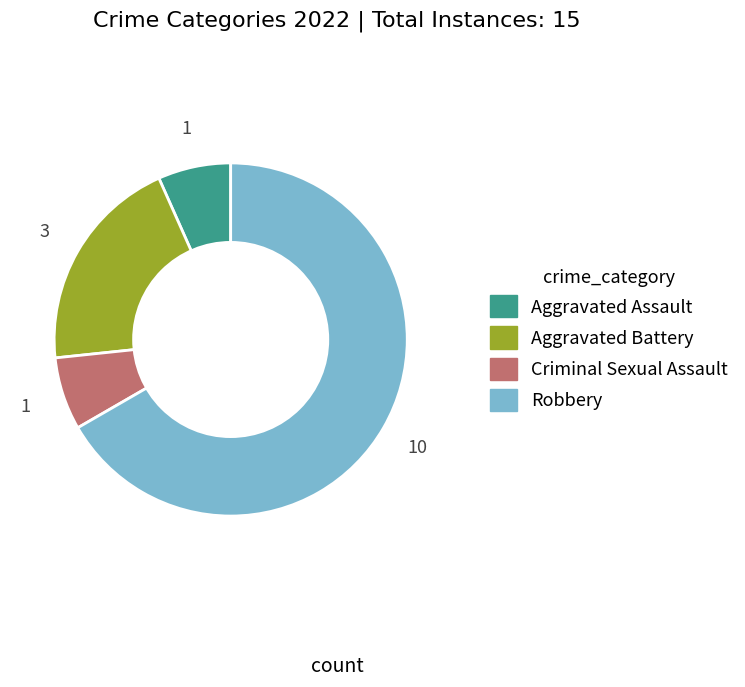

What is the majority slice?

Robbery